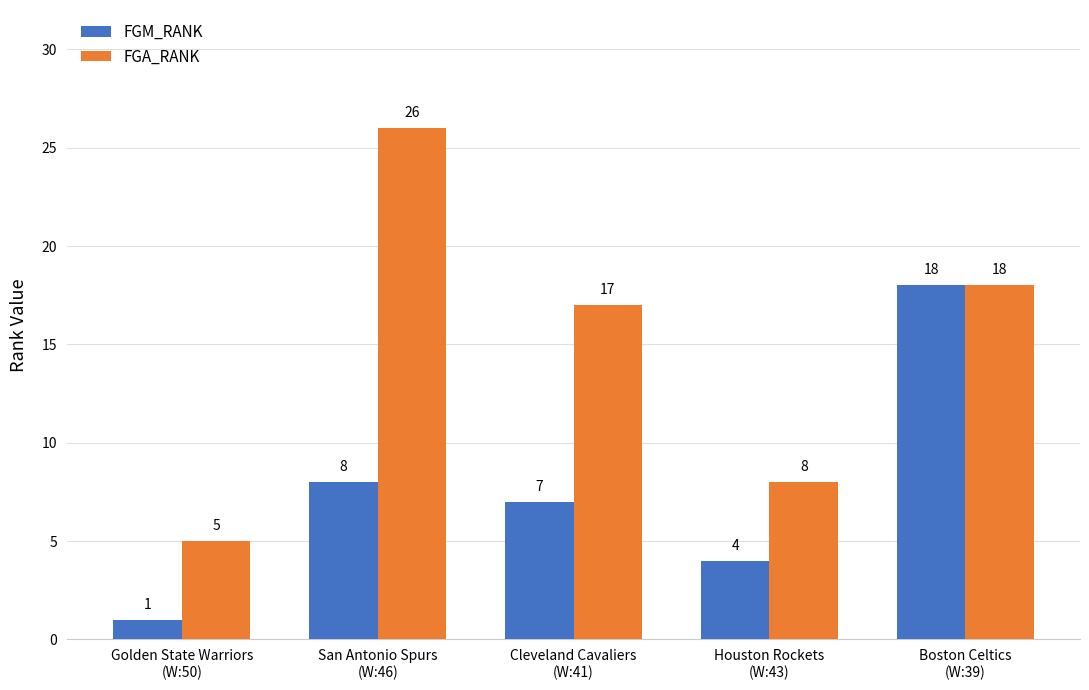

What is the highest value of the FGM_RANK series?

18